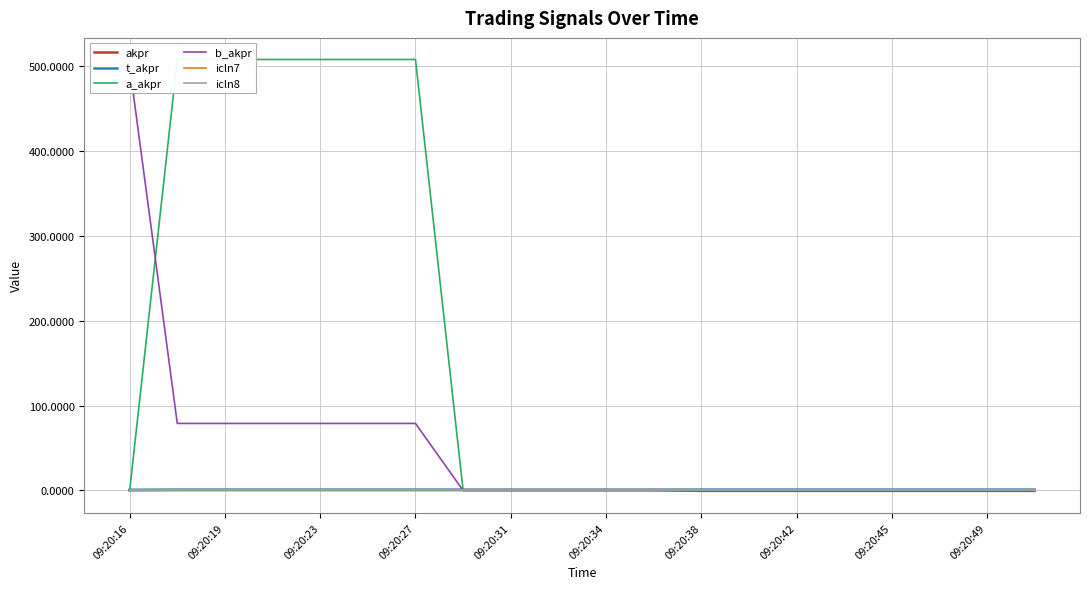

Between 09:20:45 and 13, which series saw the biggest shift?

b_akpr